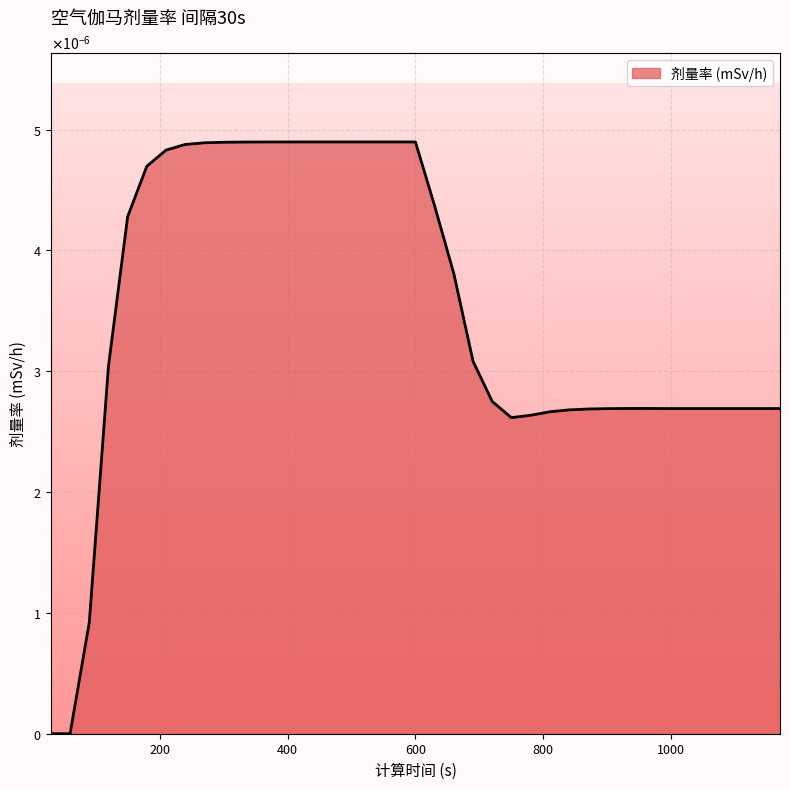

Does the chart display data point markers on the line(s)?

No